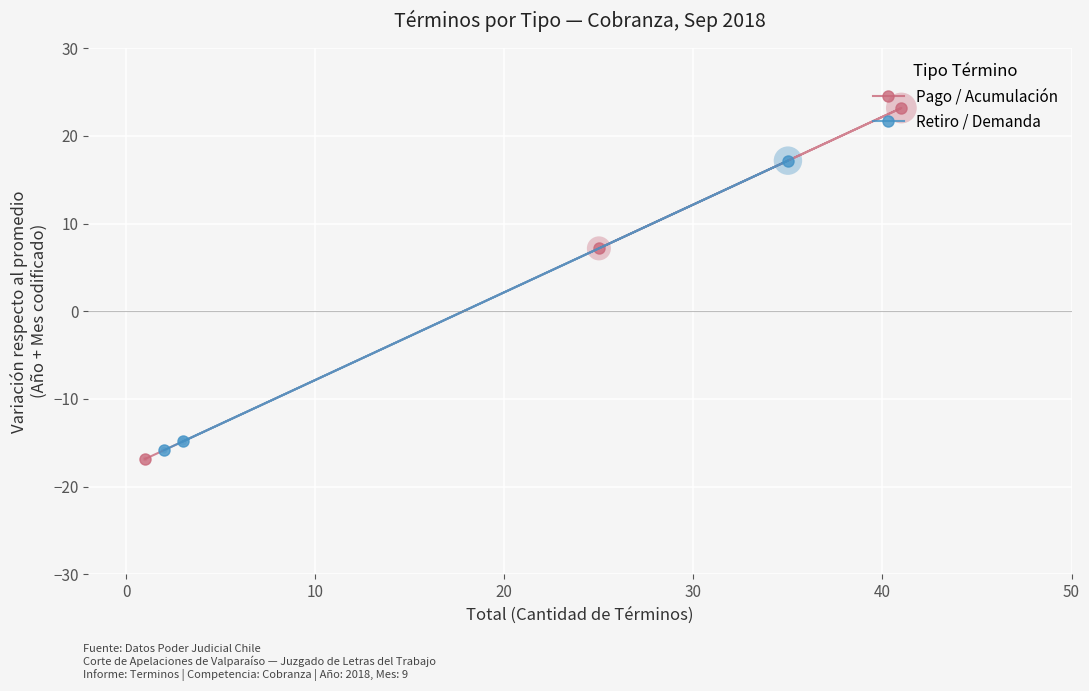

What is the highest value of the Pago / Acumulación series?

23.2